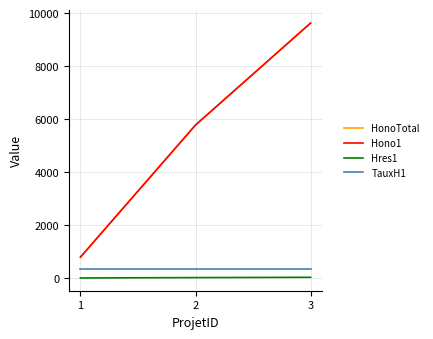

What is the difference between the highest and lowest values at 3?

9597.5